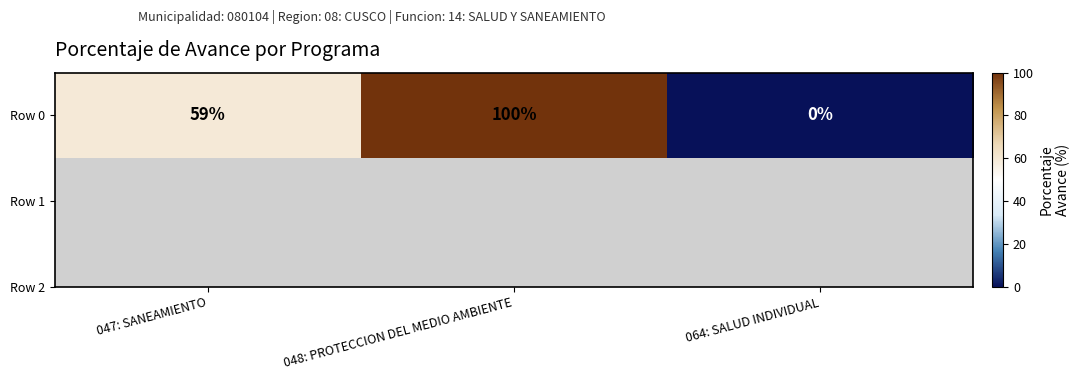

The value at 048: PROTECCION DEL MEDIO AMBIENTE is 100. True or false?

True